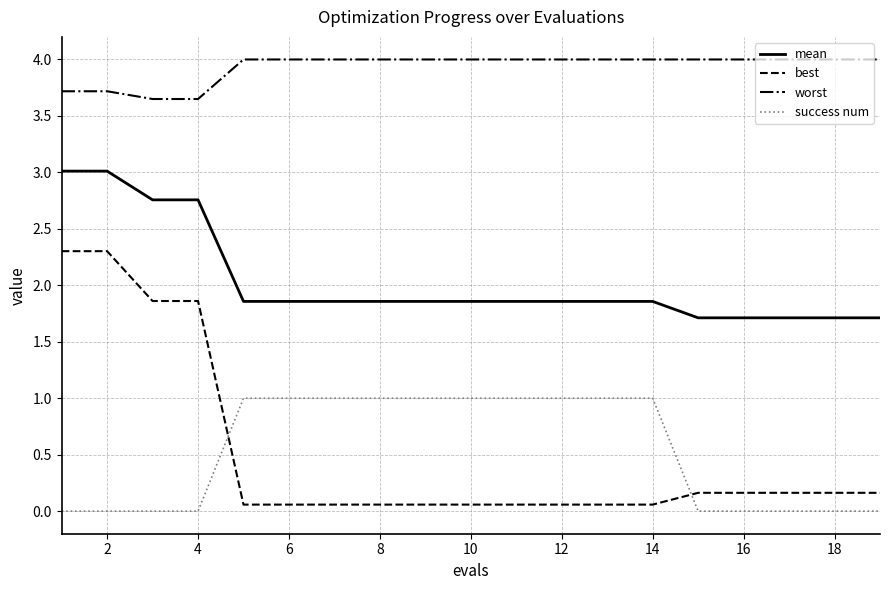

List the series in order of their peak value, lowest first.

success num, best, mean, worst